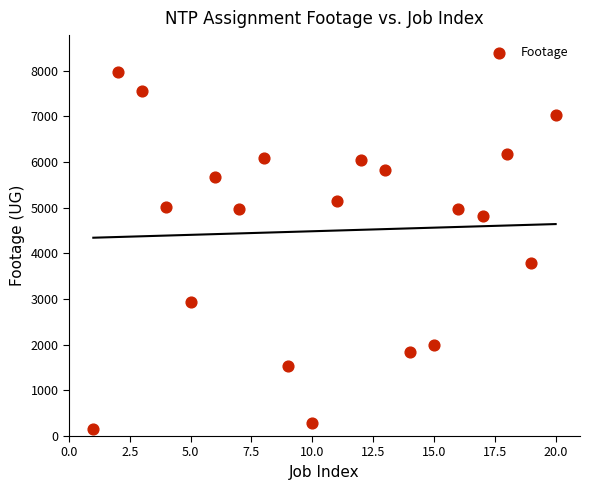

What Y value in the scatter plot is closest to 4066?

3796